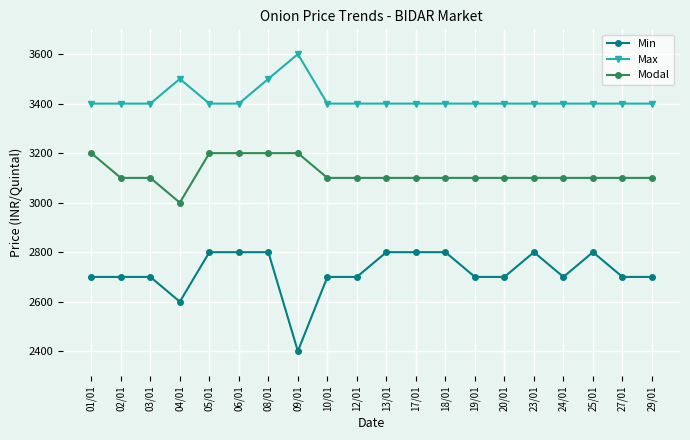

Rank the series by their maximum value, from highest to lowest.

Max, Modal, Min